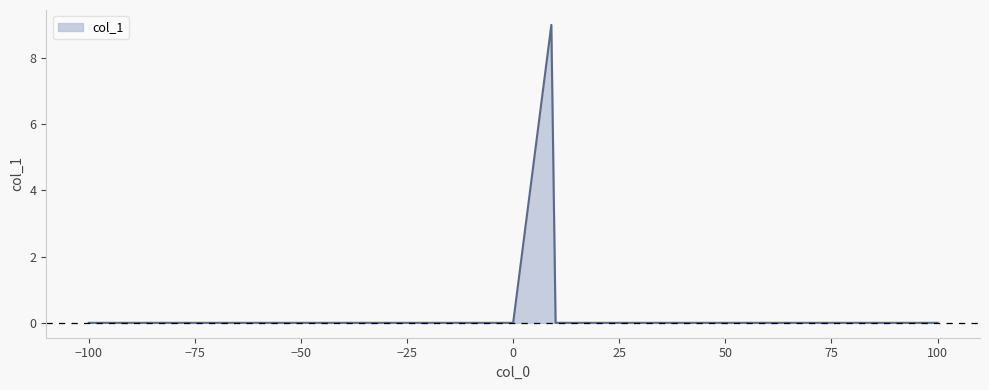

What is the difference between the maximum and minimum values?

9